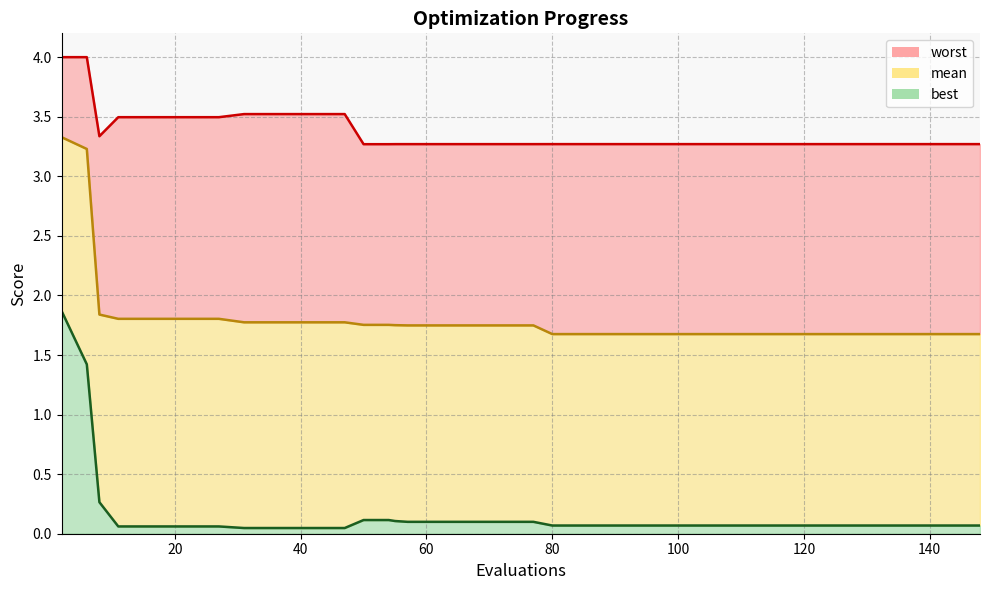

What is the minimum value for worst?

3.3